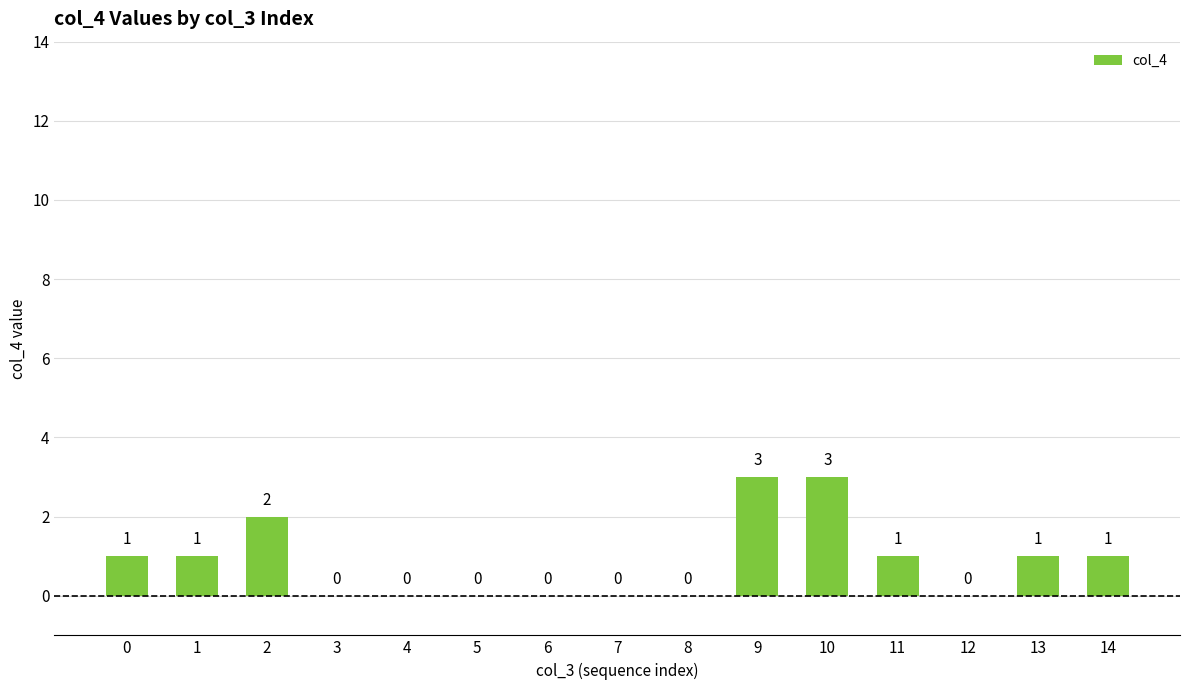

What is the change in value from 8 to 13?

+1